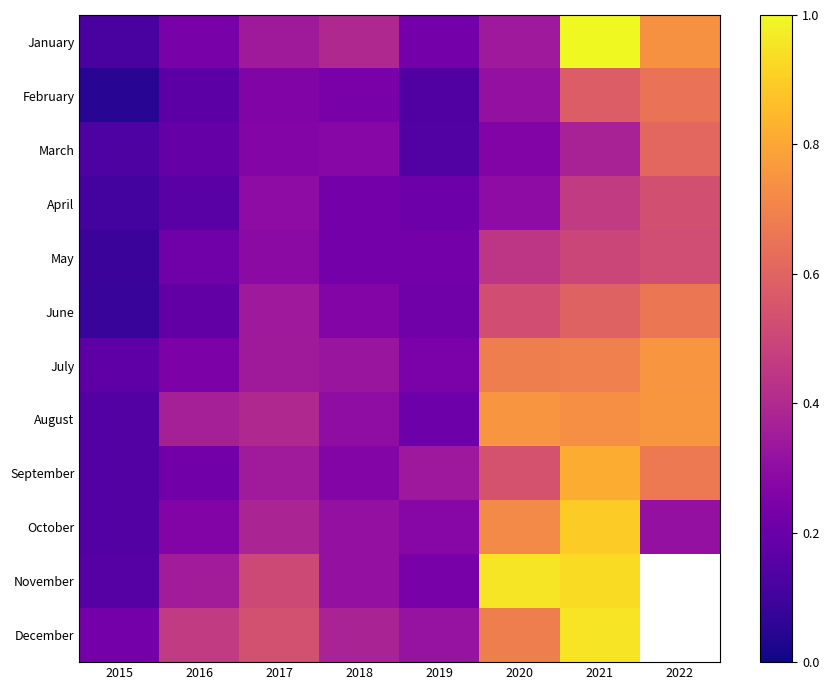

At which category is the sum across all series the highest?

2021